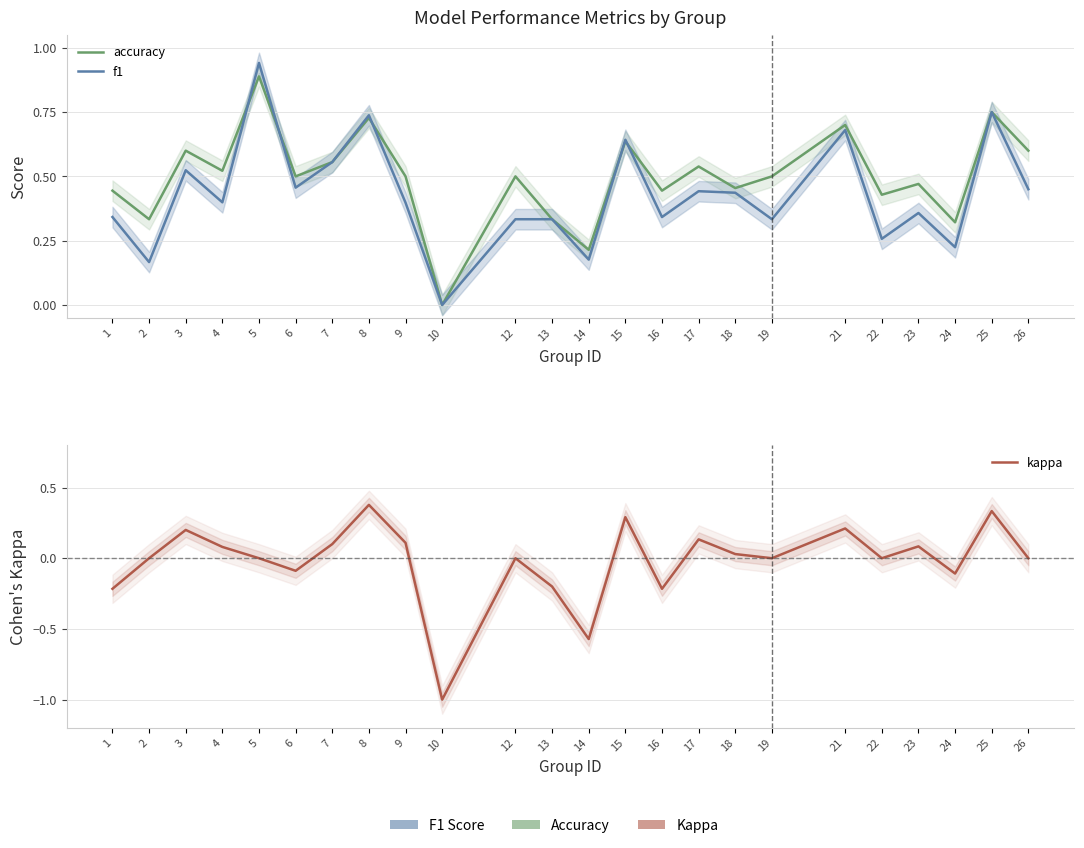

What is the maximum value for f1?

0.9